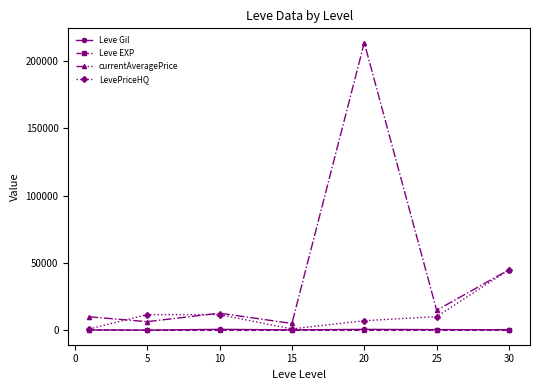

Which series has the largest total across all categories?

currentAveragePrice